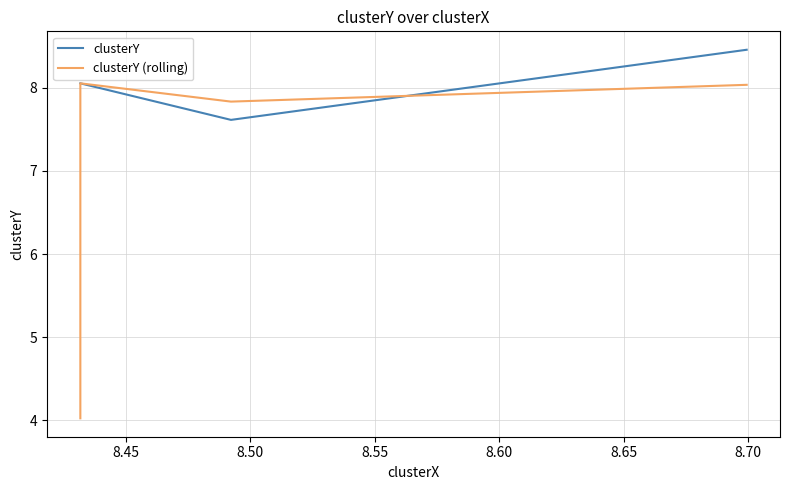

Rank the series at 8.45 from lowest to highest value.

clusterY, clusterY (rolling)